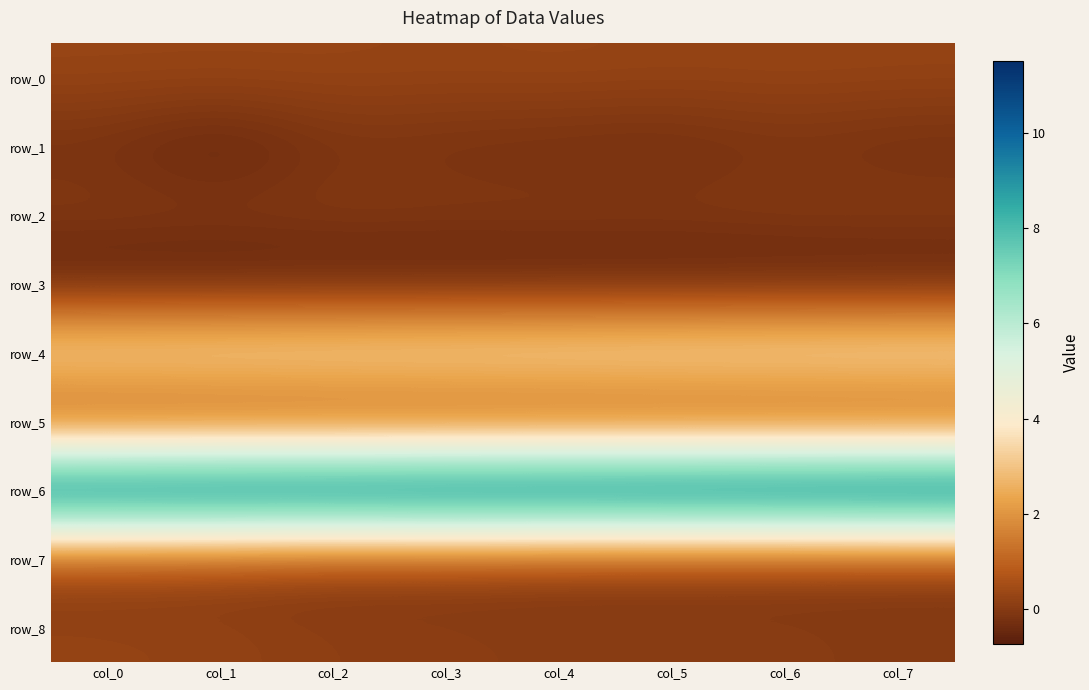

What is the spread (max minus min) of values at col_7?

12.2